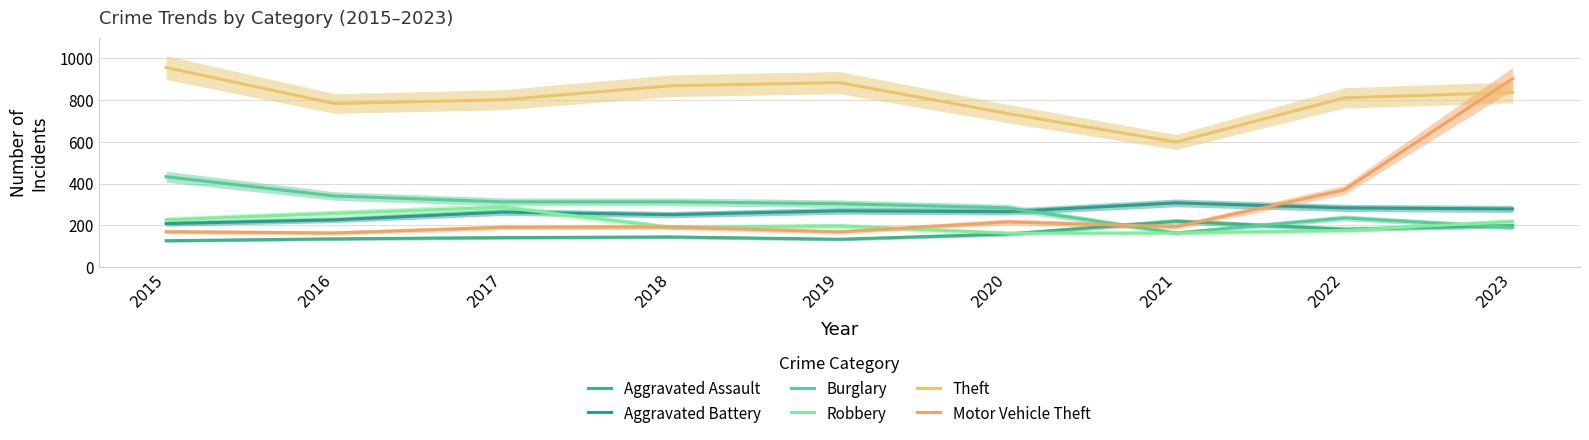

The Burglary series shows 164 at 2021. True or false?

True